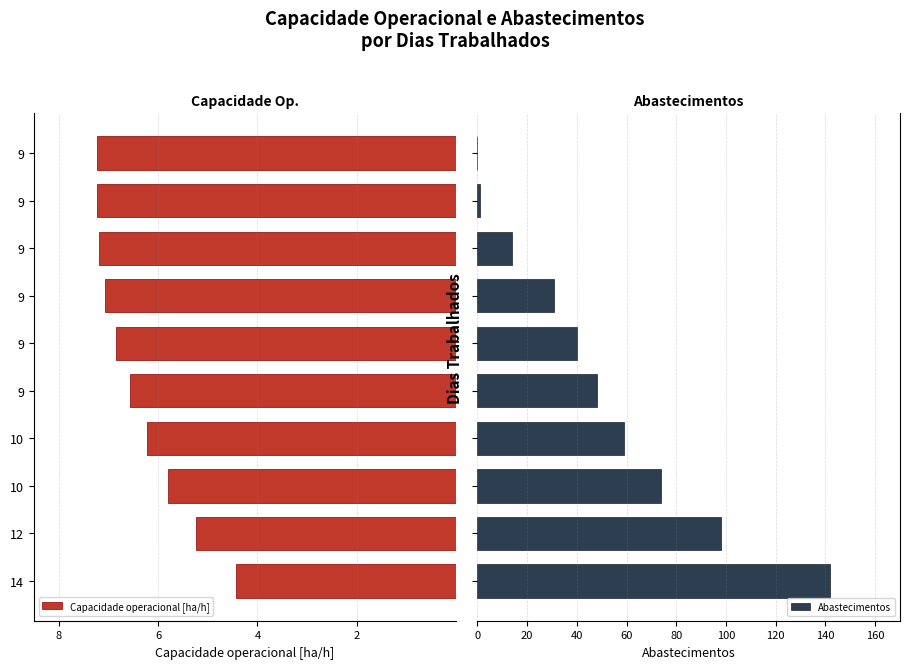

What is the label of the 1st bar from the right?

9